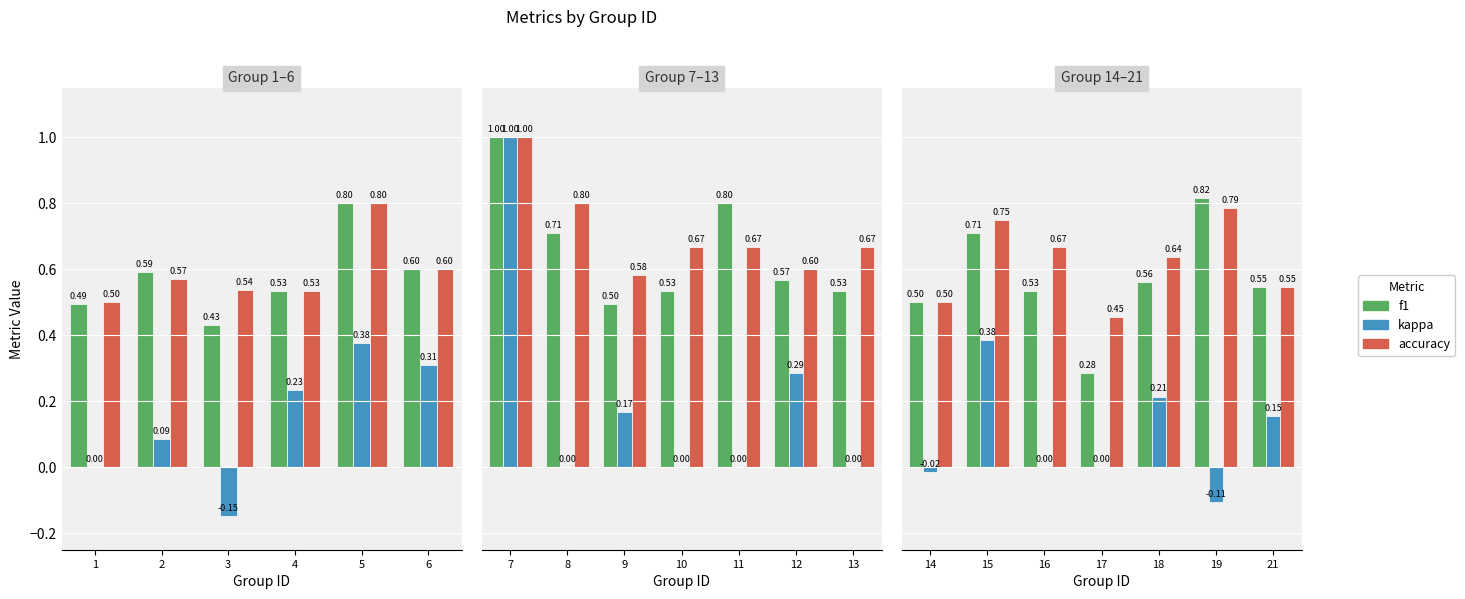

What is the minimum value shown in the chart?

-0.1